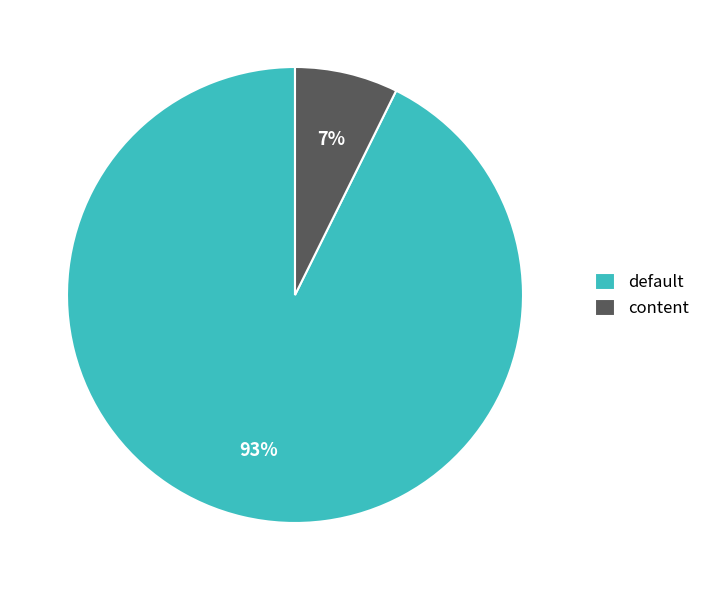

Which has a higher value, default or content?

default